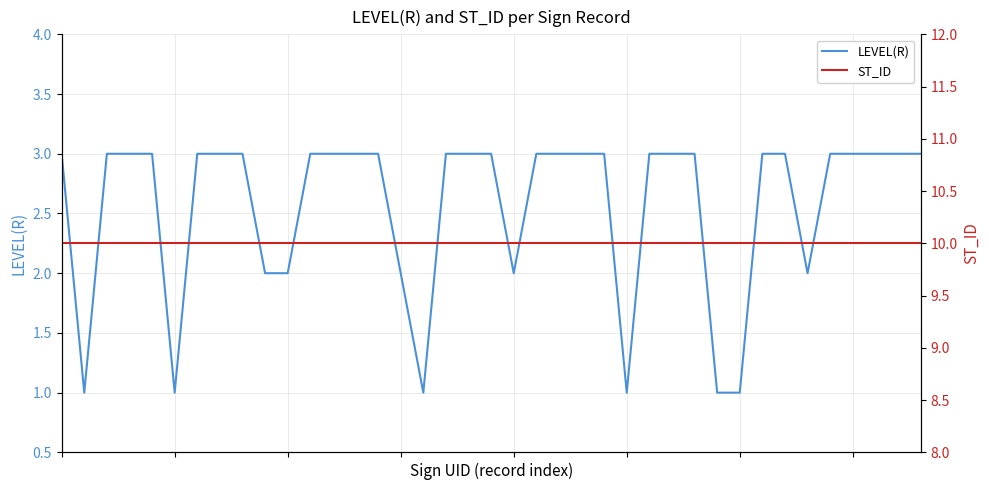

What is the label of the 9th point from the right?

30